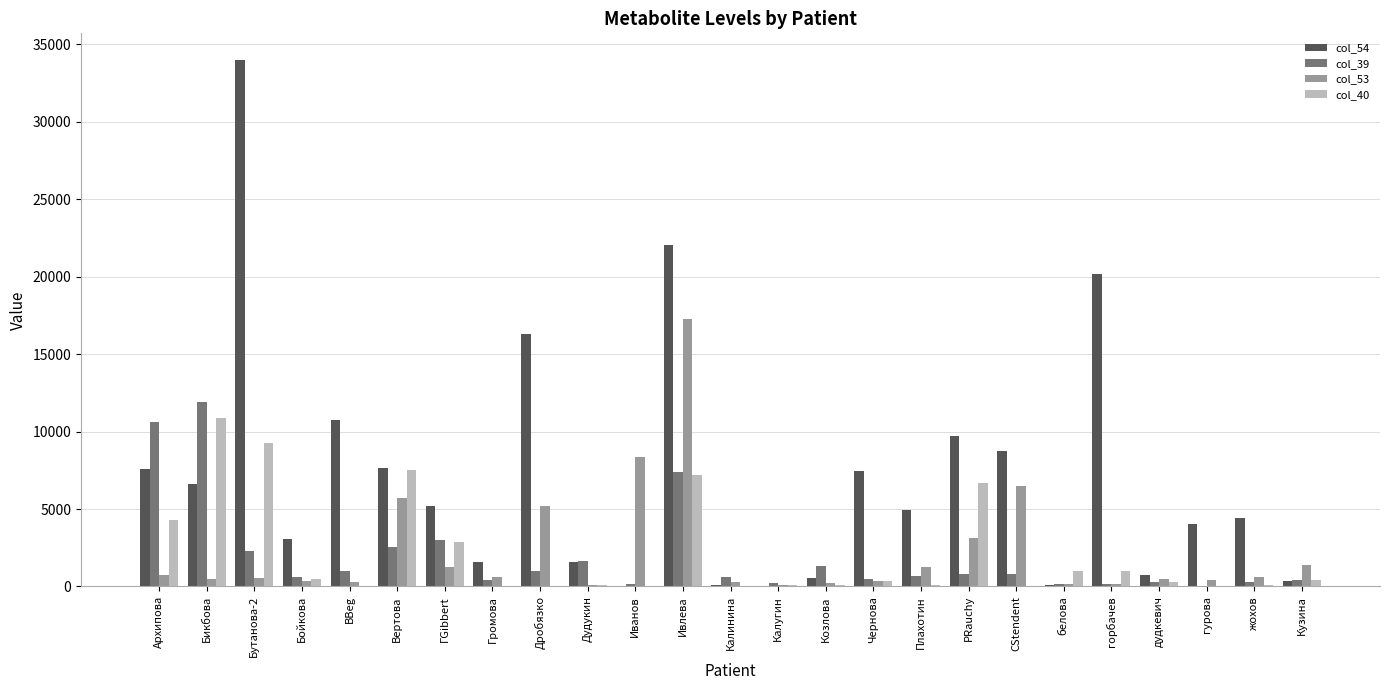

The col_53 series shows 1248 at ГGibbert. True or false?

True